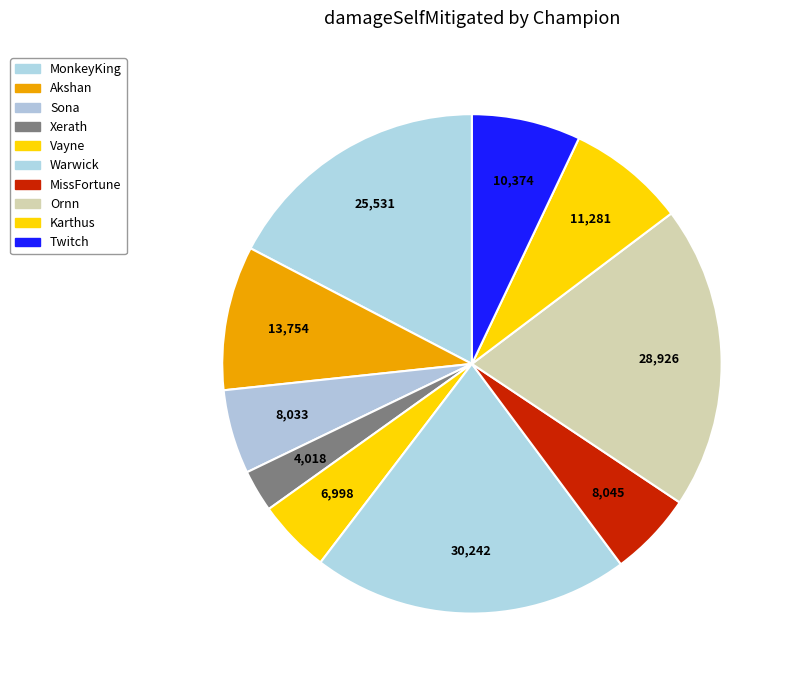

The Vayne slice represents 1% of the pie. True or false?

False